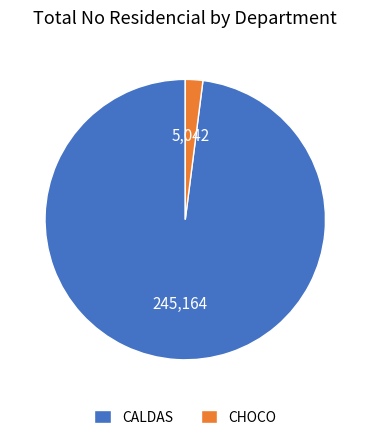

Rank the categories by value from lowest to highest.

CHOCO, CALDAS